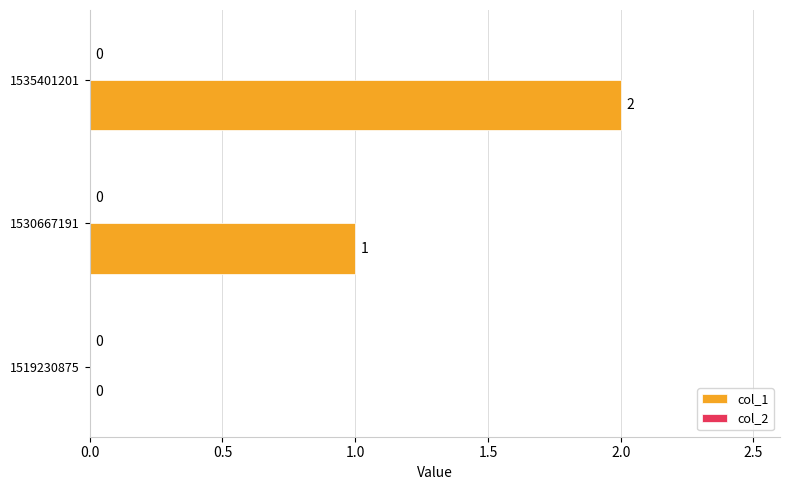

Where is the data nearest to the value 1?

1530667191